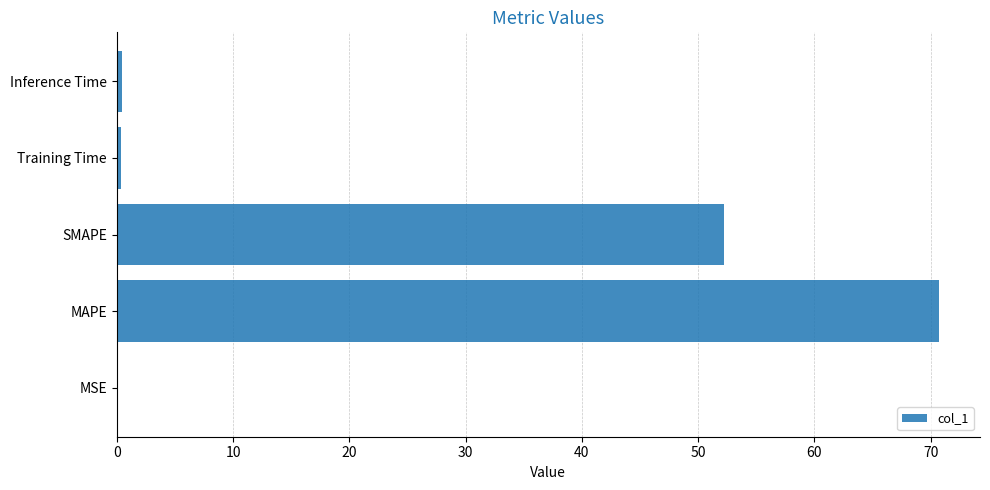

True or false: the data shows 23.6 at MAPE.

False